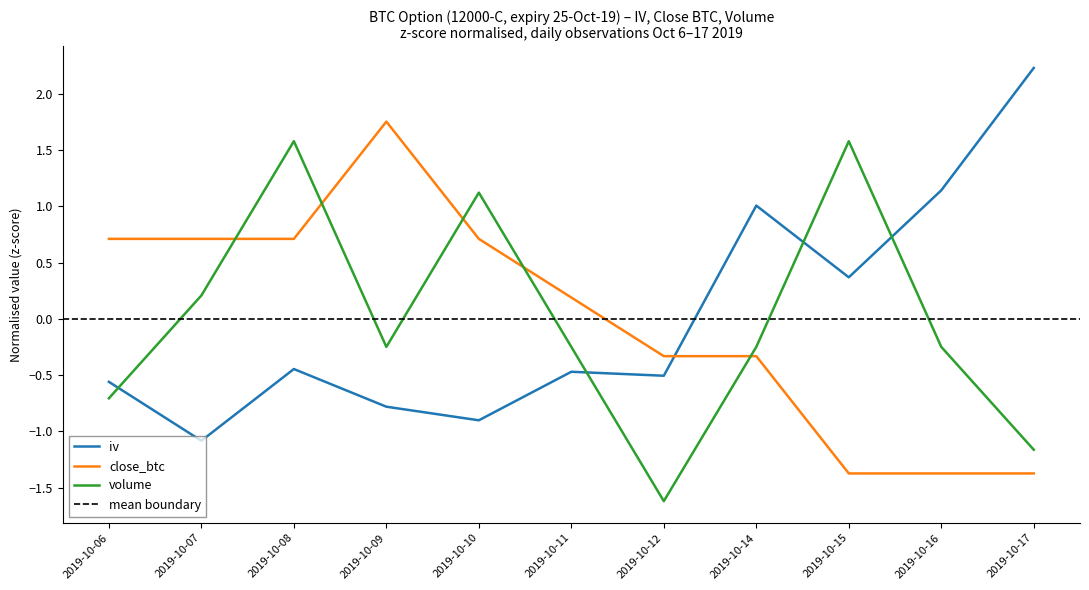

Between which two adjacent categories do iv and close_btc first intersect?

2019-10-12 and 2019-10-14